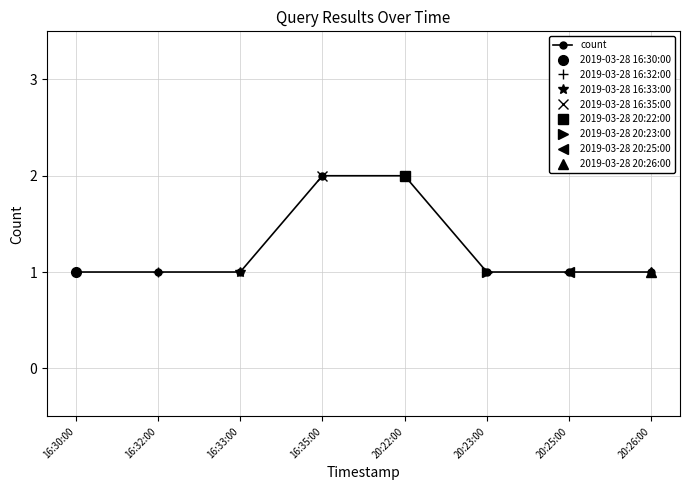

Approximately how many times larger is the value at 20:22:00 compared to 20:26:00?

2.0